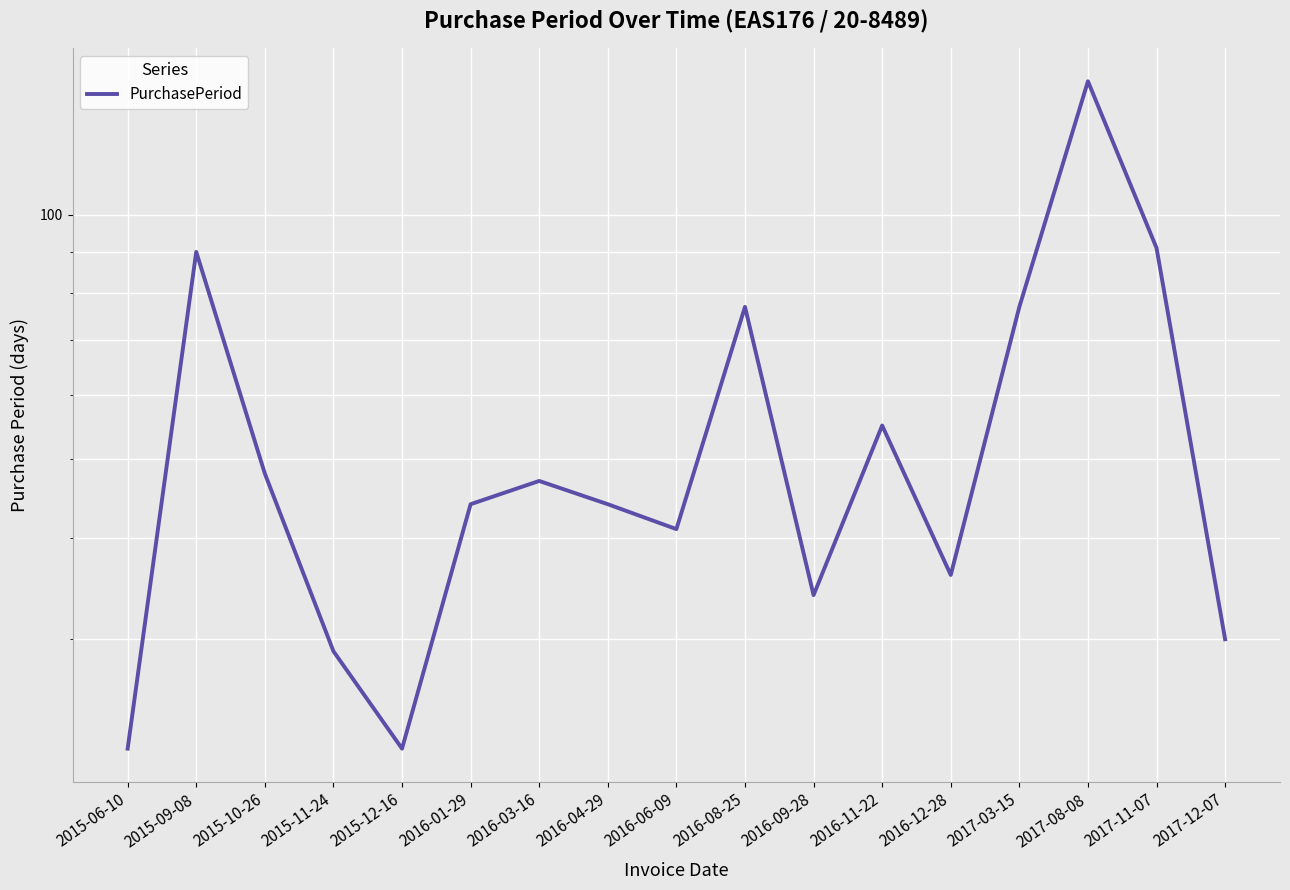

How many values exceed 44?

8